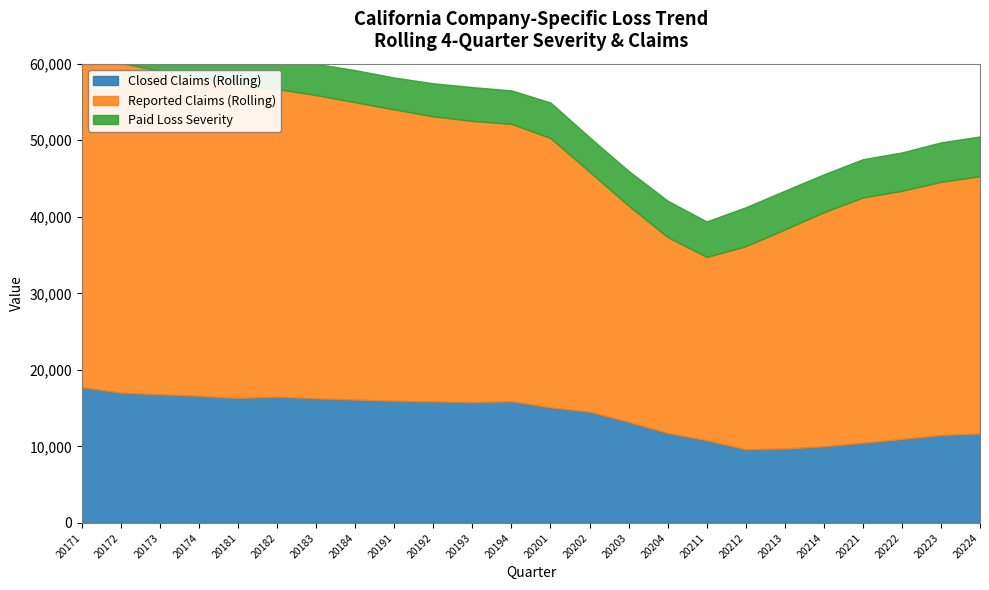

Reading left to right, list all the values displayed in this chart.

Closed Claims (Rolling): 20171=17745	20172=17016	20173=16812	20174=16609	20181=16326	20182=16499	20183=16272	20184=16117	20191=15962	20192=15882	20193=15778	20194=15902	20201=15104	20202=14535	20203=13198	20204=11754	20211=10806	20212=9626	20213=9728	20214=10010	20221=10482	20222=10968	20223=11482	20224=11686
Reported Claims (Rolling): 20171=43799	20172=43061	20173=42250	20174=41605	20181=40731	20182=40187	20183=39619	20184=38843	20191=38056	20192=37235	20193=36743	20194=36233	20201=35178	20202=31333	20203=28254	20204=25588	20211=23944	20212=26522	20213=28617	20214=30578	20221=32031	20222=32426	20223=33077	20224=33611
Paid Loss Severity: 20171=3594	20172=3860	20173=3992	20174=4052	20181=4156	20182=4025	20183=4084	20184=4198	20191=4167	20192=4320	20193=4416	20194=4373	20201=4643	20202=4522	20203=4542	20204=4759	20211=4640	20212=5099	20213=5059	20214=4957	20221=5005	20222=5010	20223=5160	20224=5195